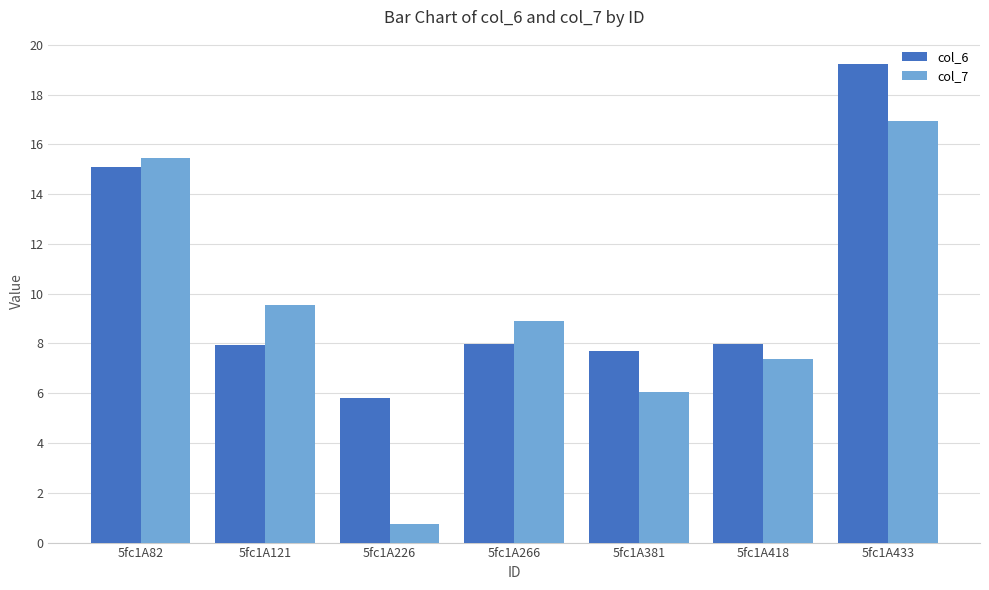

What is the difference between the maximum and minimum values in the col_6 series?

13.4